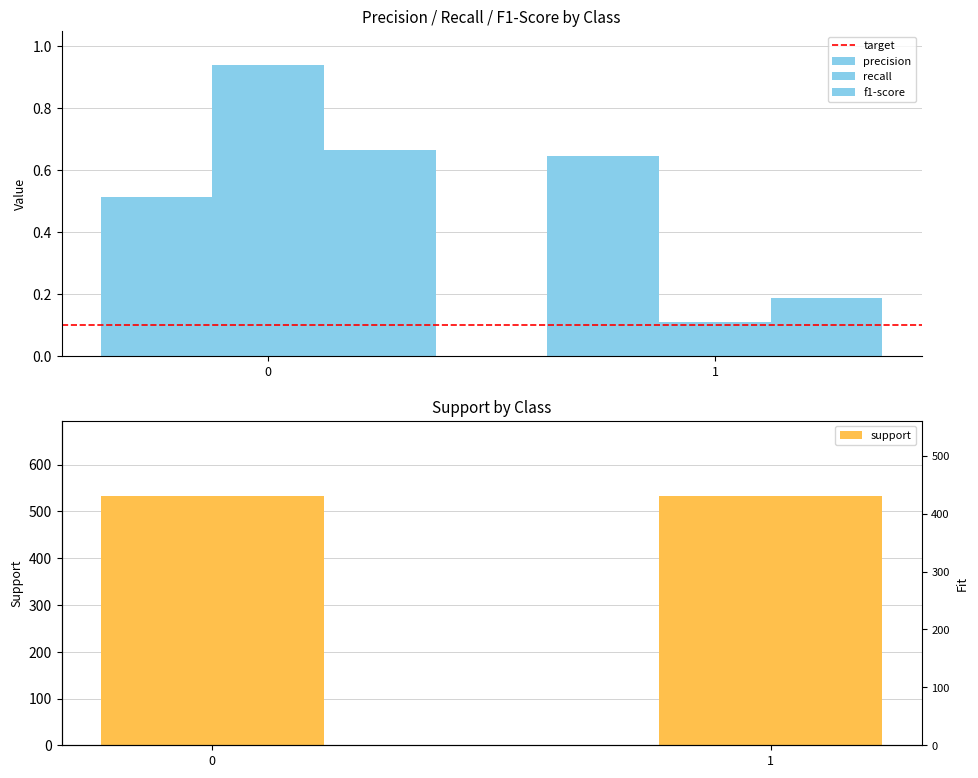

How many categories are shown in the chart?

2